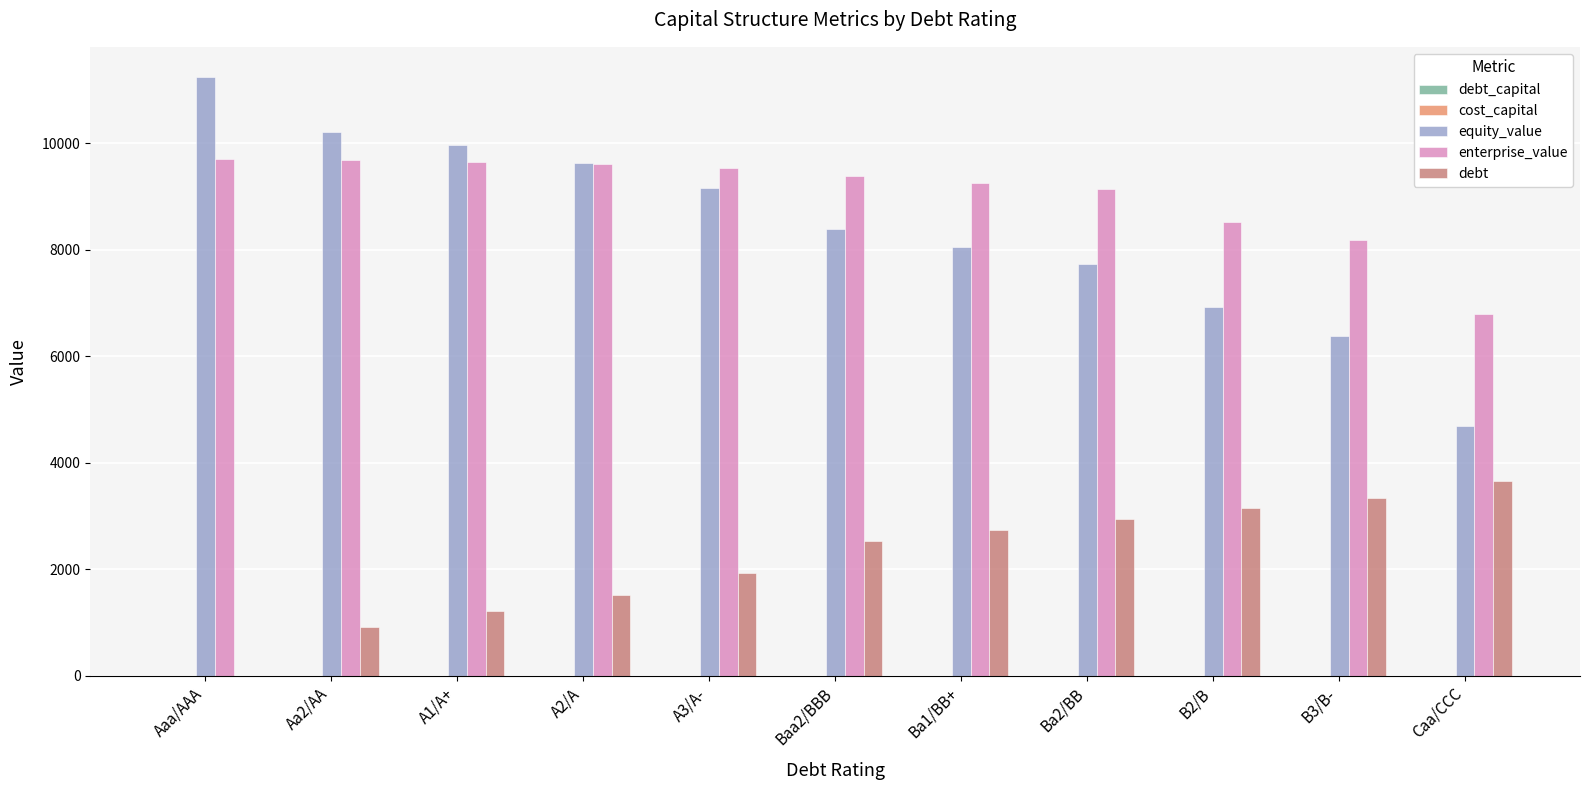

The value of equity_value at A1/A+ is 9963.0. True or false?

True